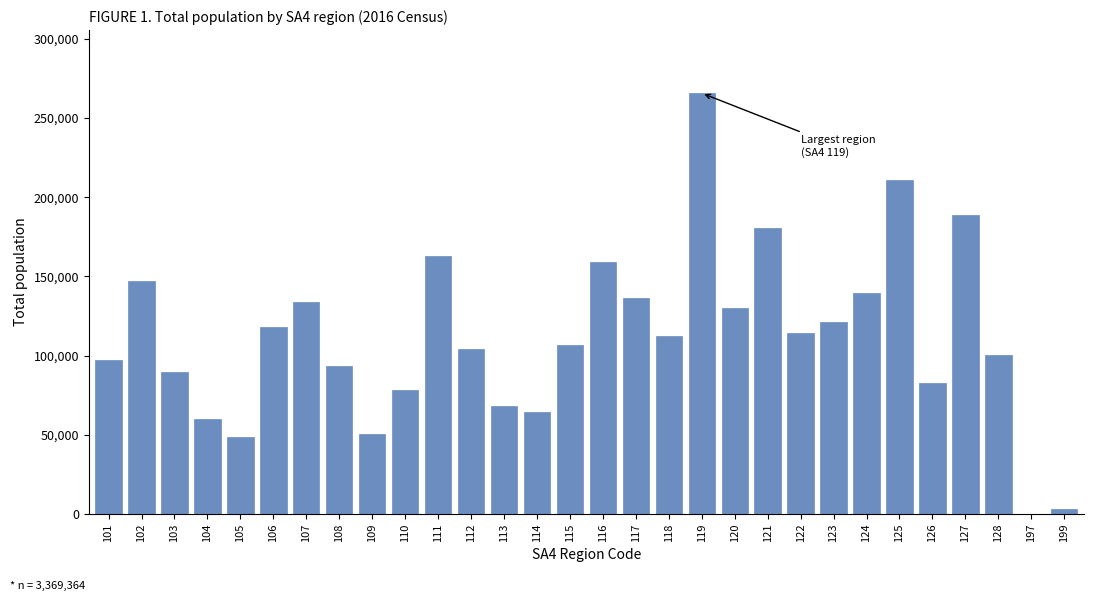

Reading left to right, transcribe all the data shown in this chart.

101=97163	102=147211	103=90007	104=60059	105=48892	106=117997	107=133787	108=93207	109=50559	110=78428	111=163185	112=104174	113=67924	114=64281	115=106922	116=159427	117=136510	118=112496	119=265722	120=130121	121=180331	122=114420	123=121100	124=139833	125=210820	126=82760	127=188634	128=100248	197=0	199=3146